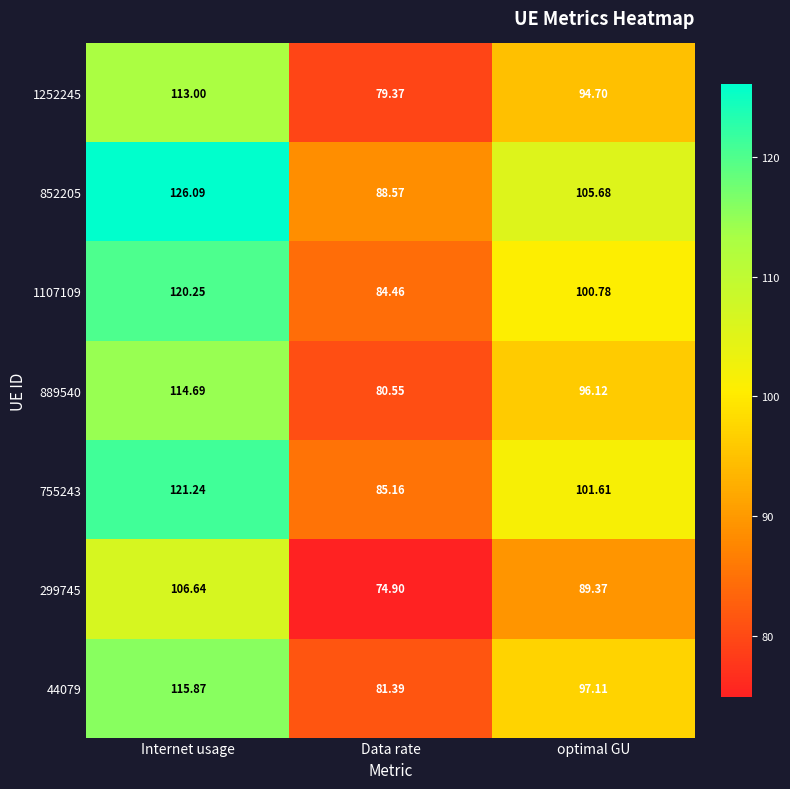

Is the value of 1107109 at optimal GU greater than the value of 755243 at optimal GU?

No